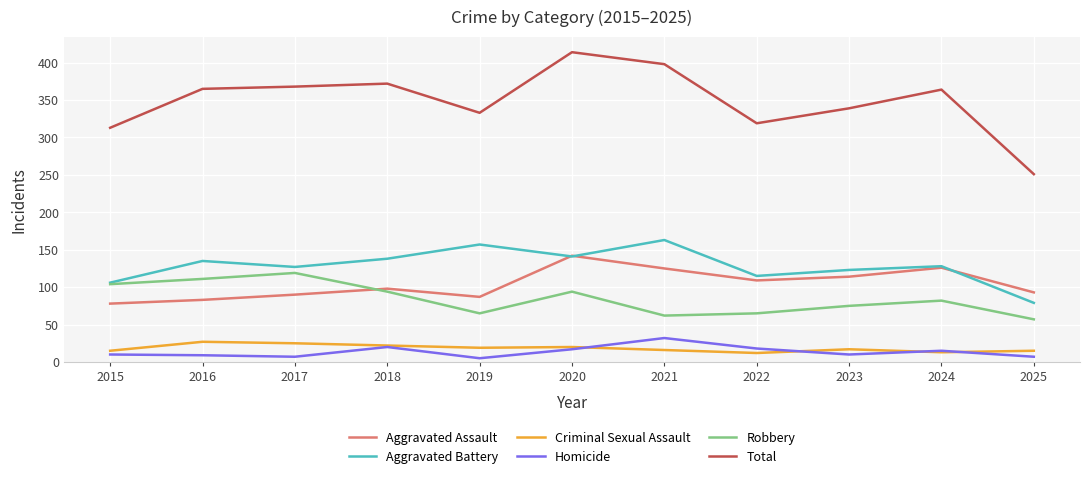

True or false: Robbery and Homicide cross at least once.

False